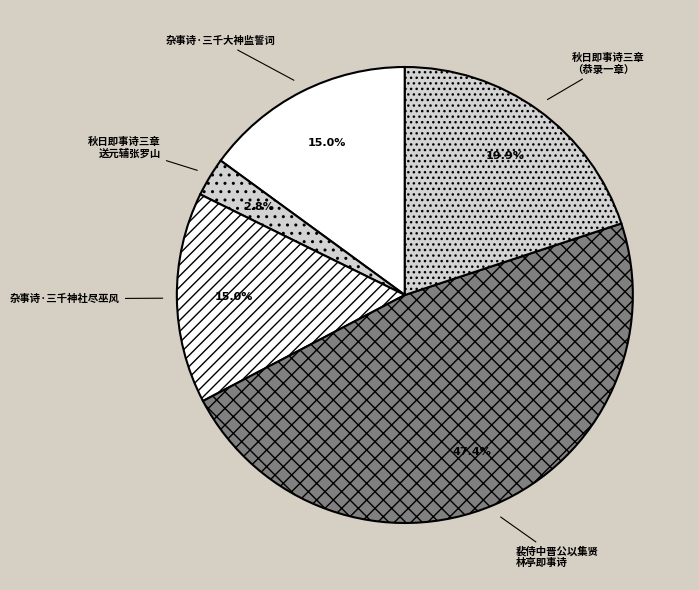

Between 杂事诗·三千神社尽巫风 and 秋日即事诗三章 送元辅张罗山, which is larger?

杂事诗·三千神社尽巫风